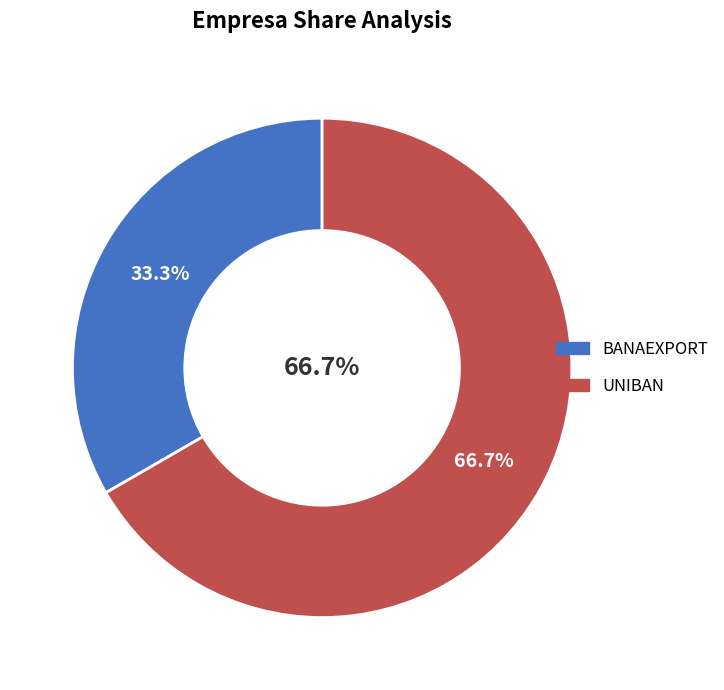

Is it true that BANAEXPORT is 26% of the pie?

False